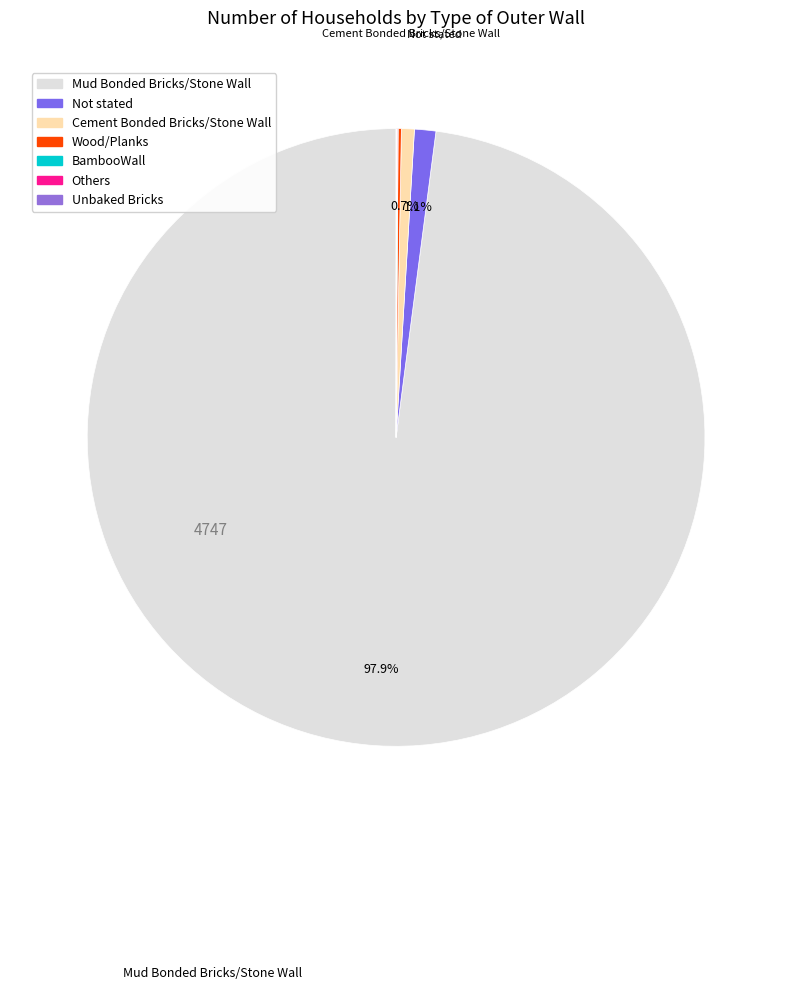

What percentage is NOT represented by Cement Bonded Bricks/Stone Wall?

99.3%